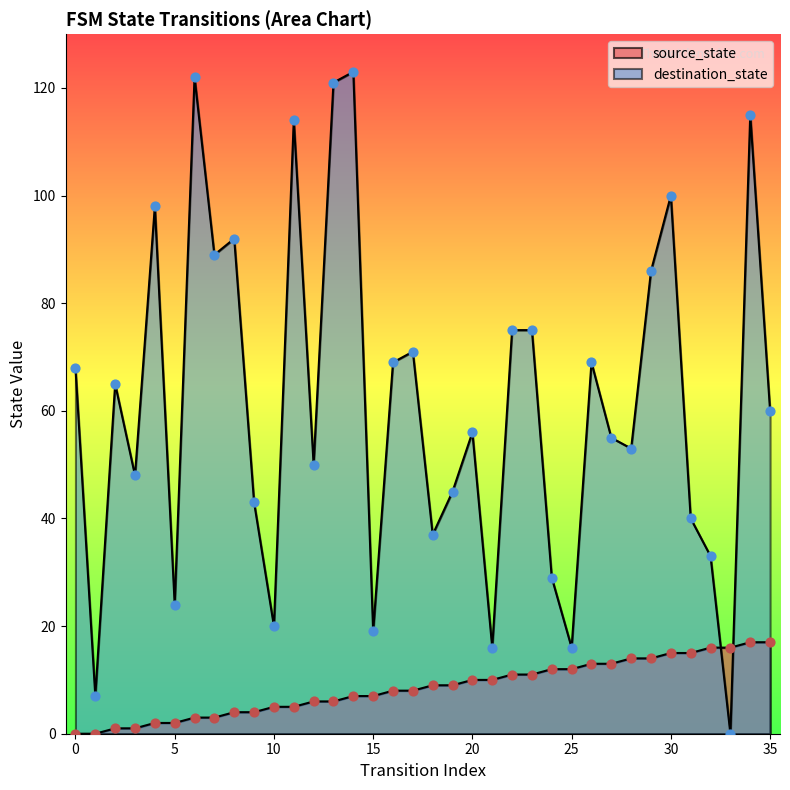

What are all the series names shown in the legend?

source_state, destination_state